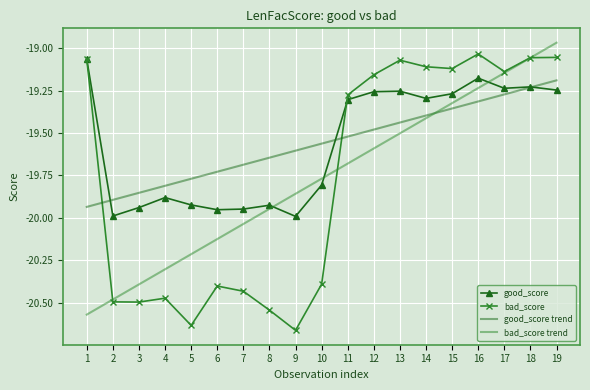

Is the value of good_score trend at 1 greater than the value of bad_score at 10?

Yes